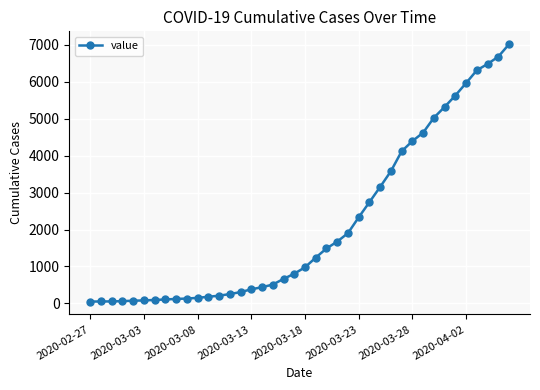

What is the difference between the maximum and minimum values?

6963